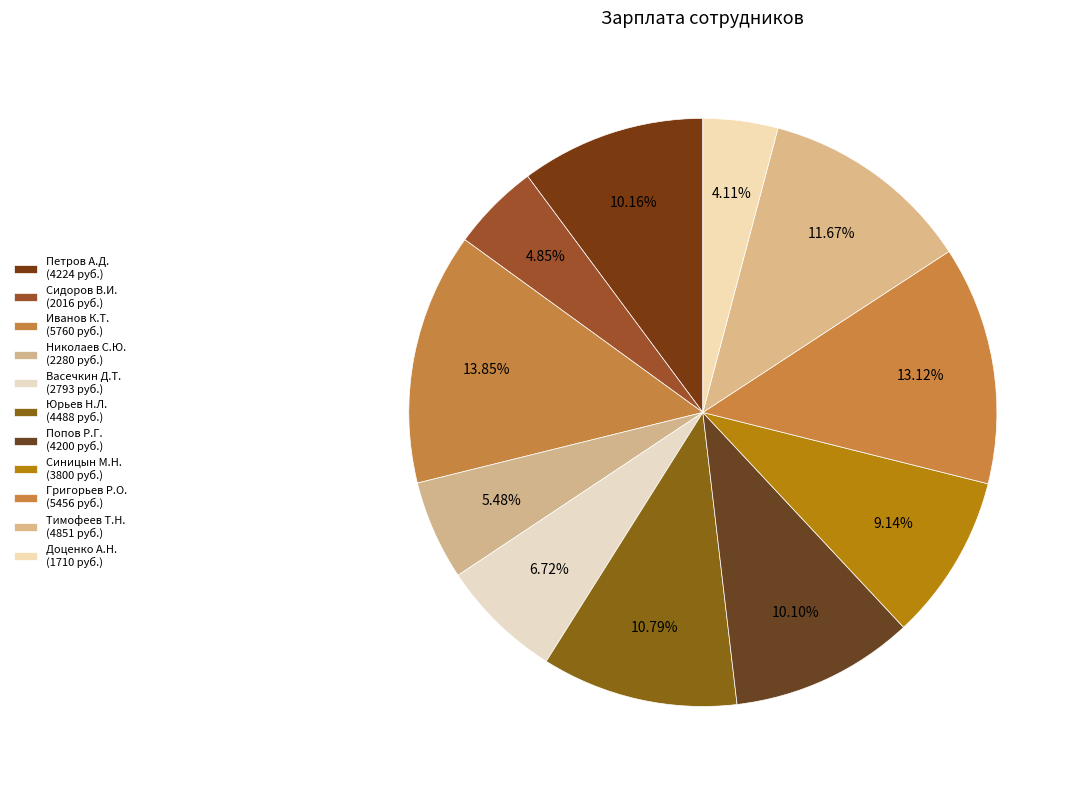

How many slices are in this pie chart?

11